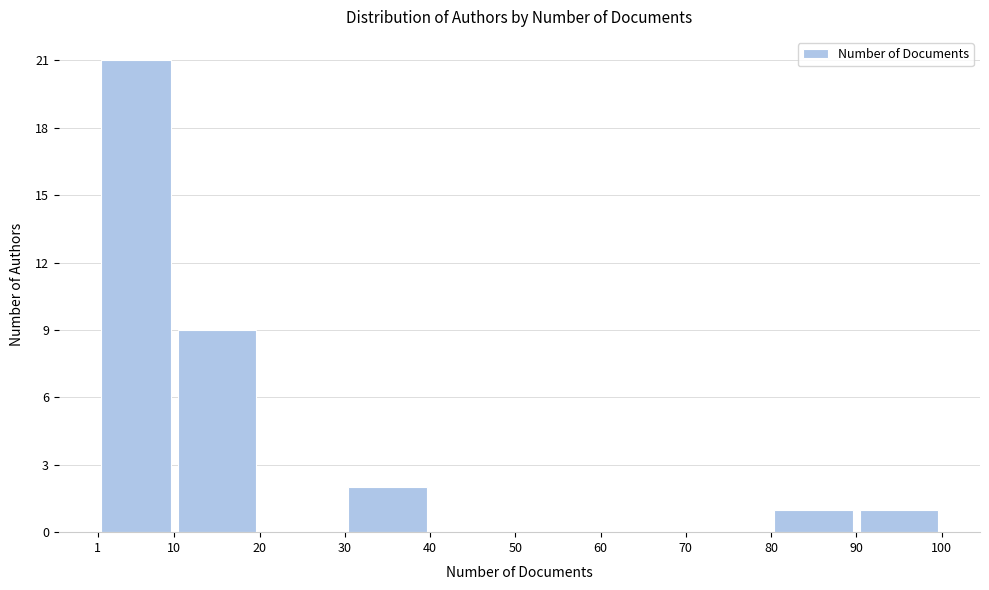

How tall is the bar that spans 80 to 90 on the x-axis? The values are not printed on the chart, so give them approximately, as read against the axis.

1